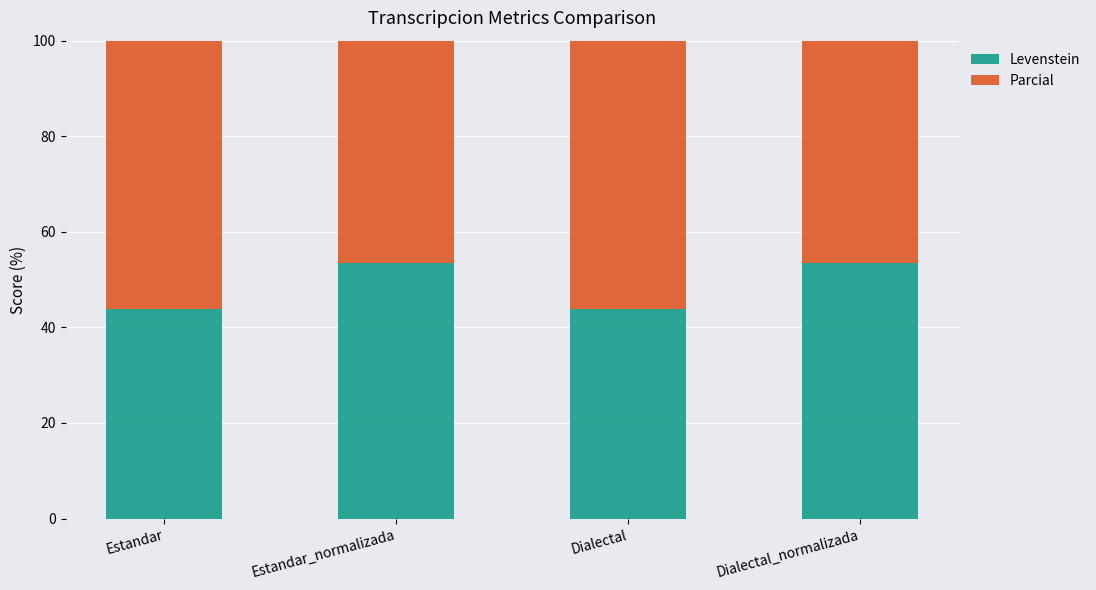

Which series has the largest total across all categories?

Parcial